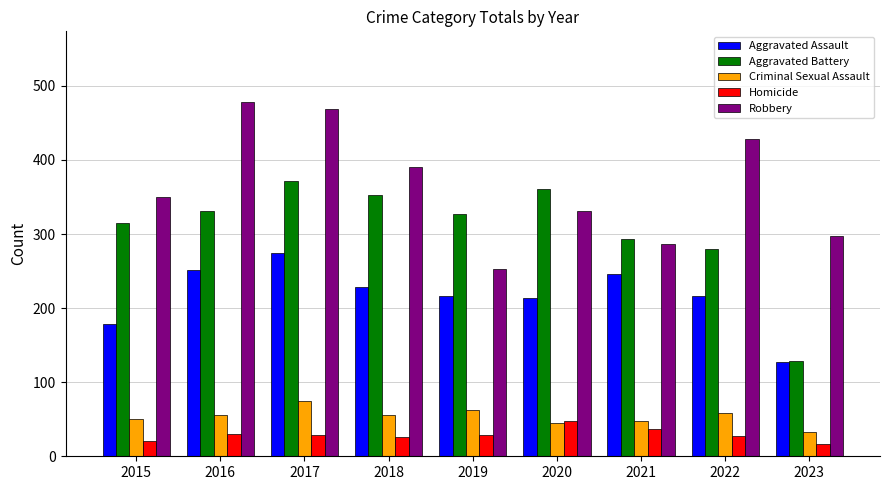

What is the total value across all series at 2017?

1219